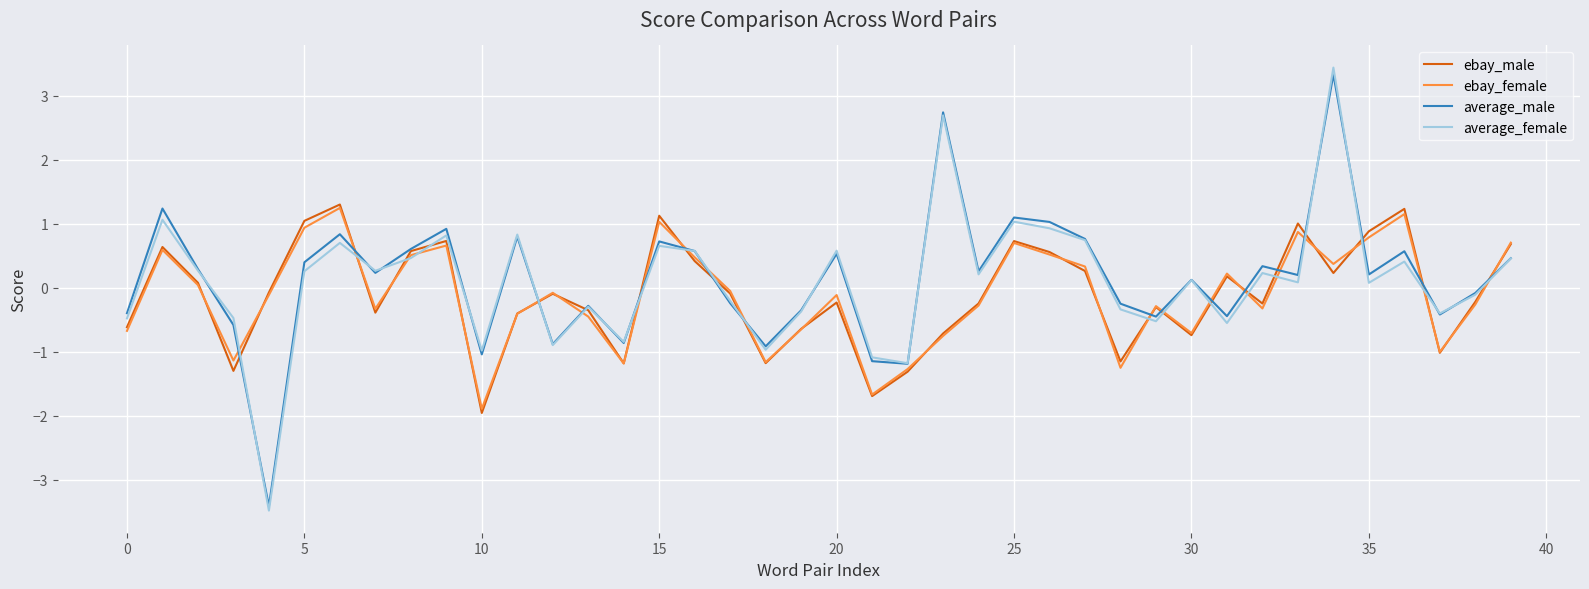

Which series has the largest range (max minus min)?

average_female